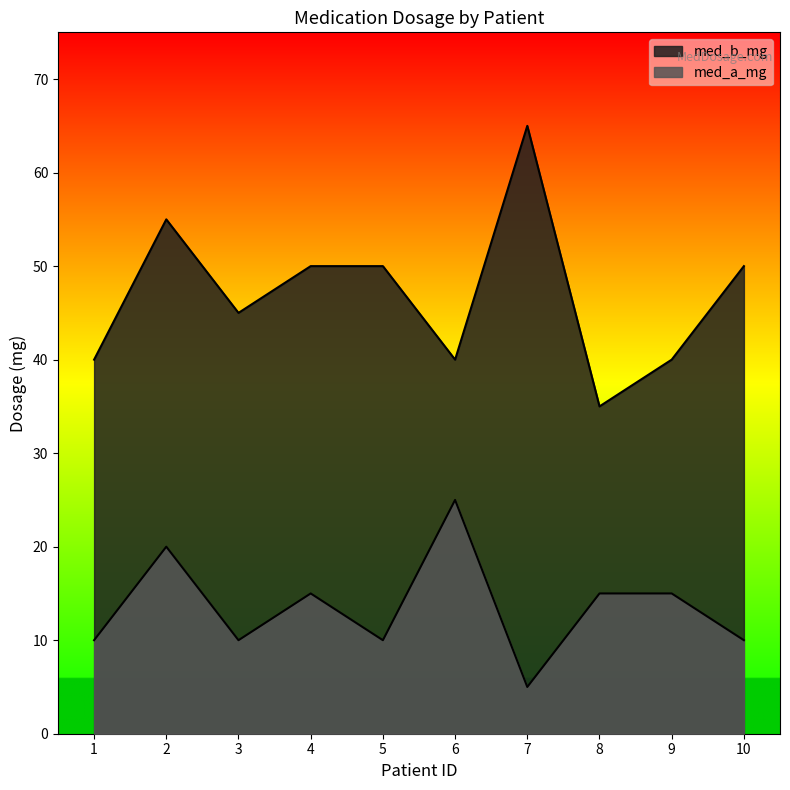

Rank the series by their maximum value, from highest to lowest.

med_b_mg, med_a_mg